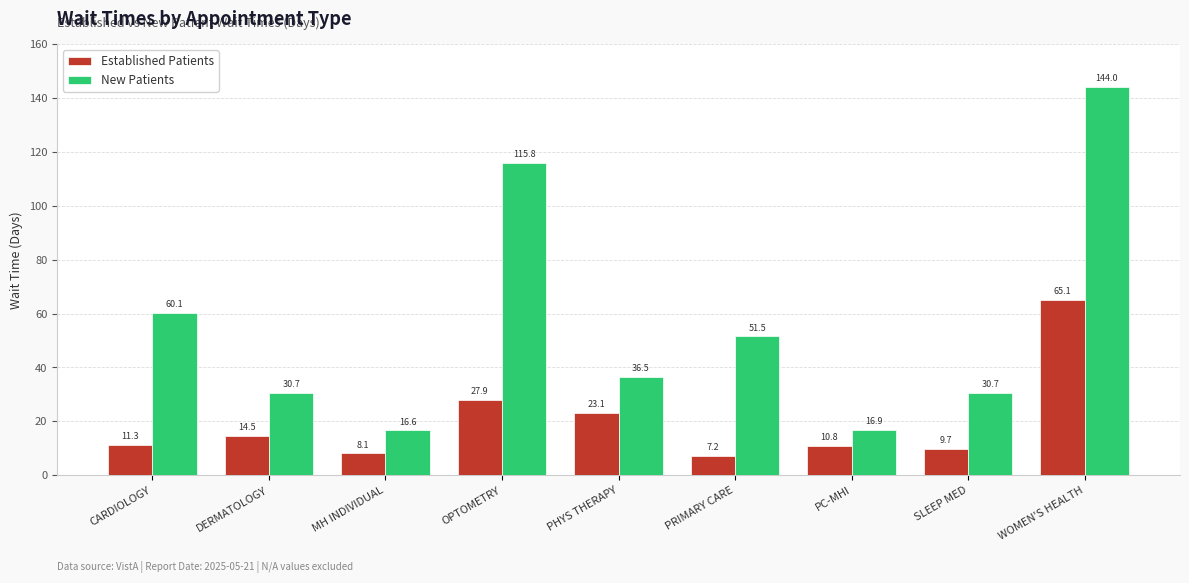

What is the difference between the second highest and second lowest values in the Established Patients series?

19.8